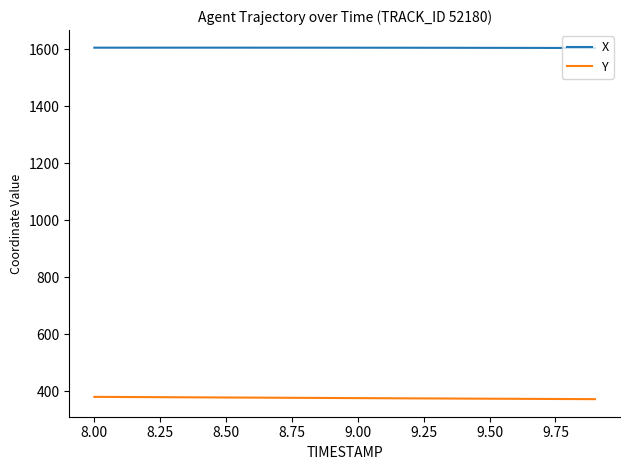

Which series has the largest total across all categories?

X